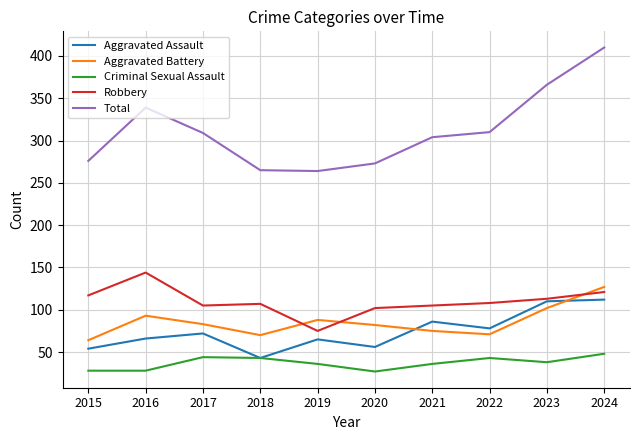

How many values in the Robbery series are below 108?

5